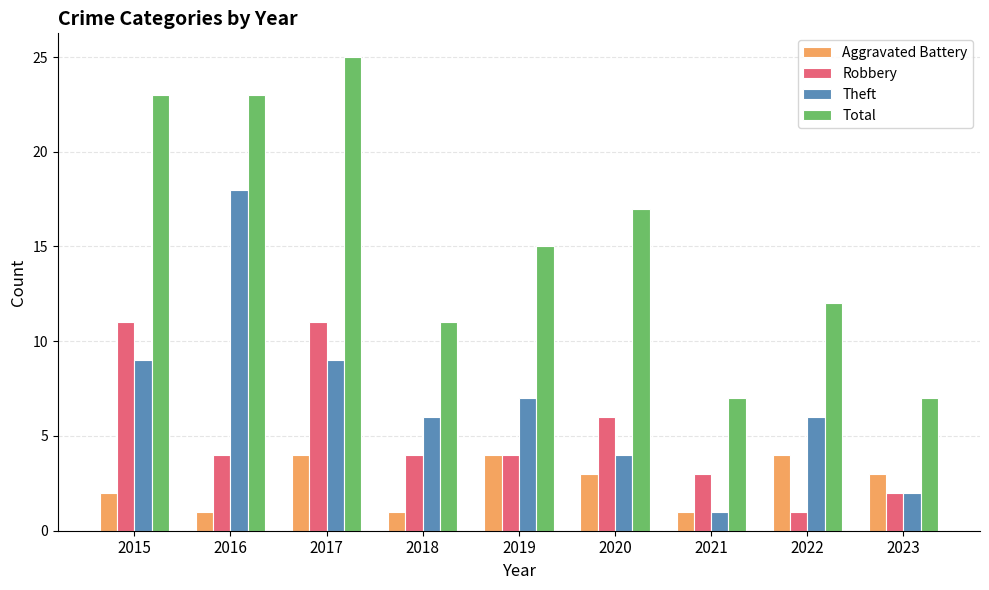

Reading right to left, transcribe all the data shown in this chart.

Aggravated Battery: 2023=3	2022=4	2021=1	2020=3	2019=4	2018=1	2017=4	2016=1	2015=2
Robbery: 2023=2	2022=1	2021=3	2020=6	2019=4	2018=4	2017=11	2016=4	2015=11
Theft: 2023=2	2022=6	2021=1	2020=4	2019=7	2018=6	2017=9	2016=18	2015=9
Total: 2023=7	2022=12	2021=7	2020=17	2019=15	2018=11	2017=25	2016=23	2015=23